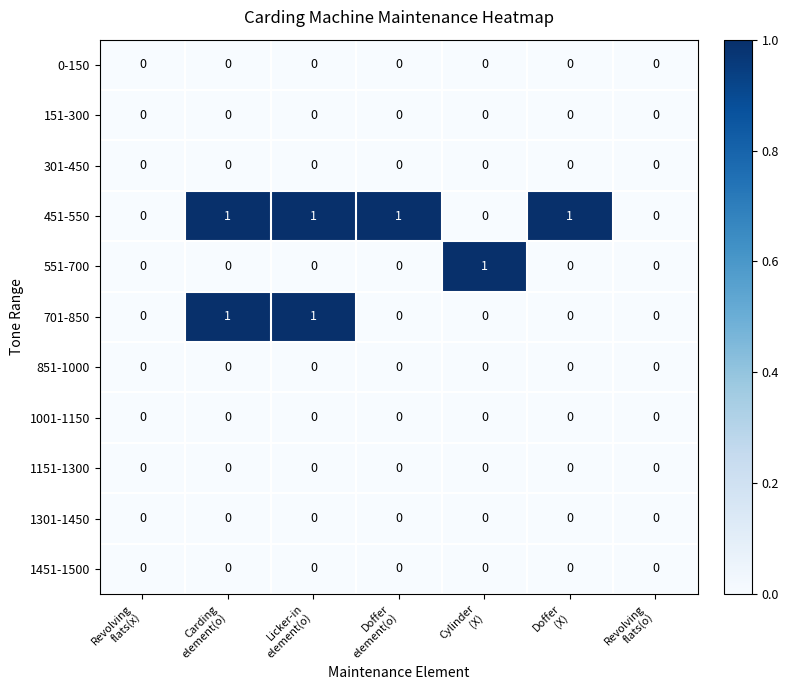

Which series has the largest total across all categories?

451-550